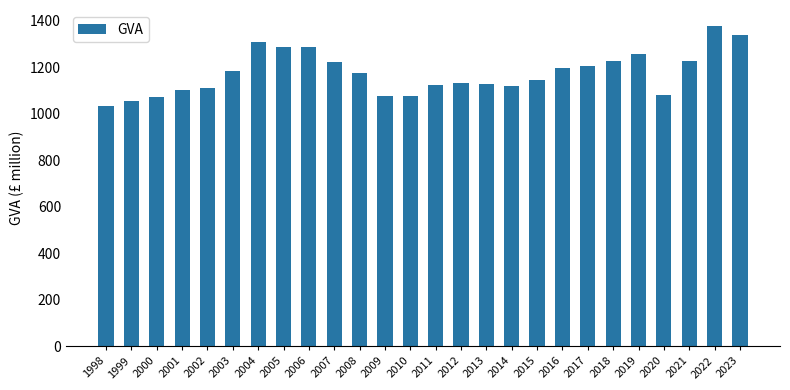

What is the value of the 5th bar from the left?

1111